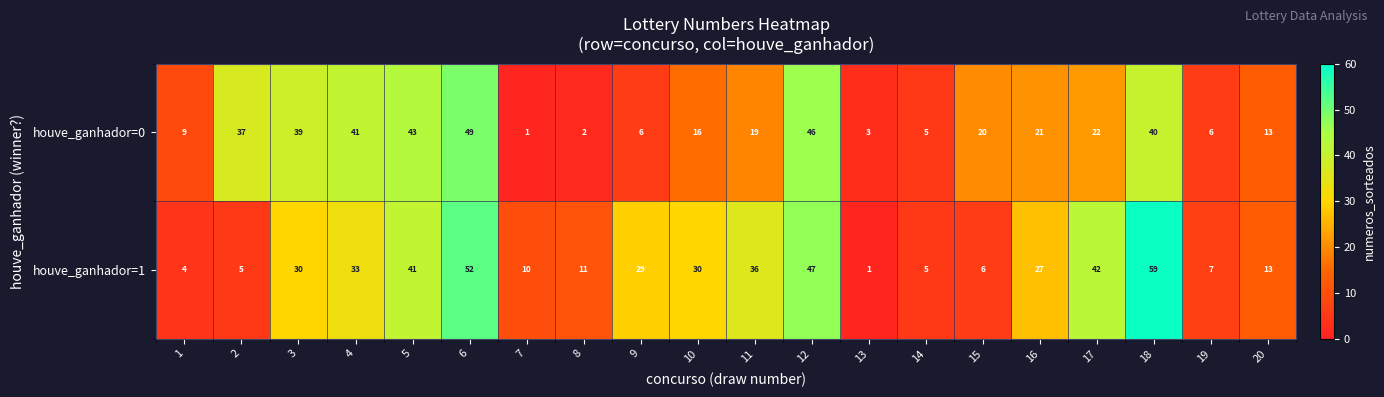

Is it true that houve_ganhador=1 equals 13 at 20?

True